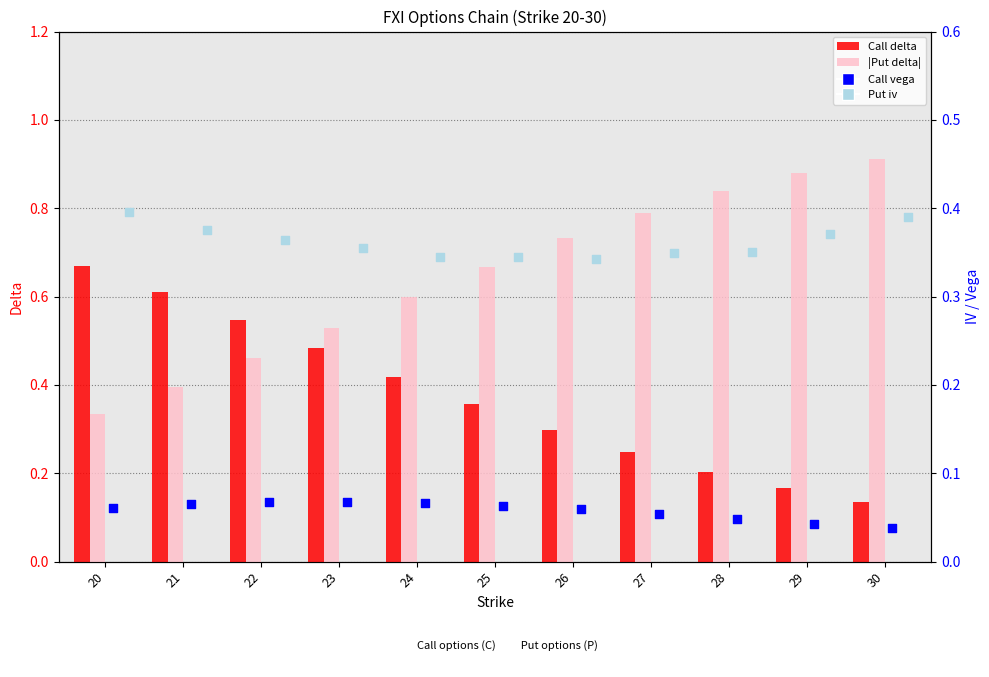

Is the value of Call delta at 29 greater than the value of Call vega at 25?

Yes